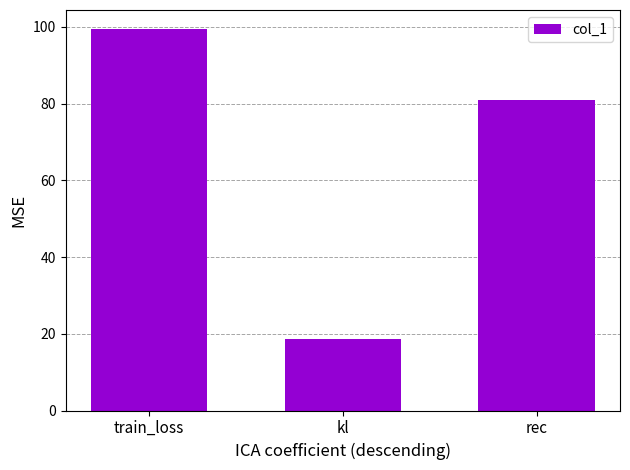

The chart shows a value of 18.5 at kl. True or false?

True